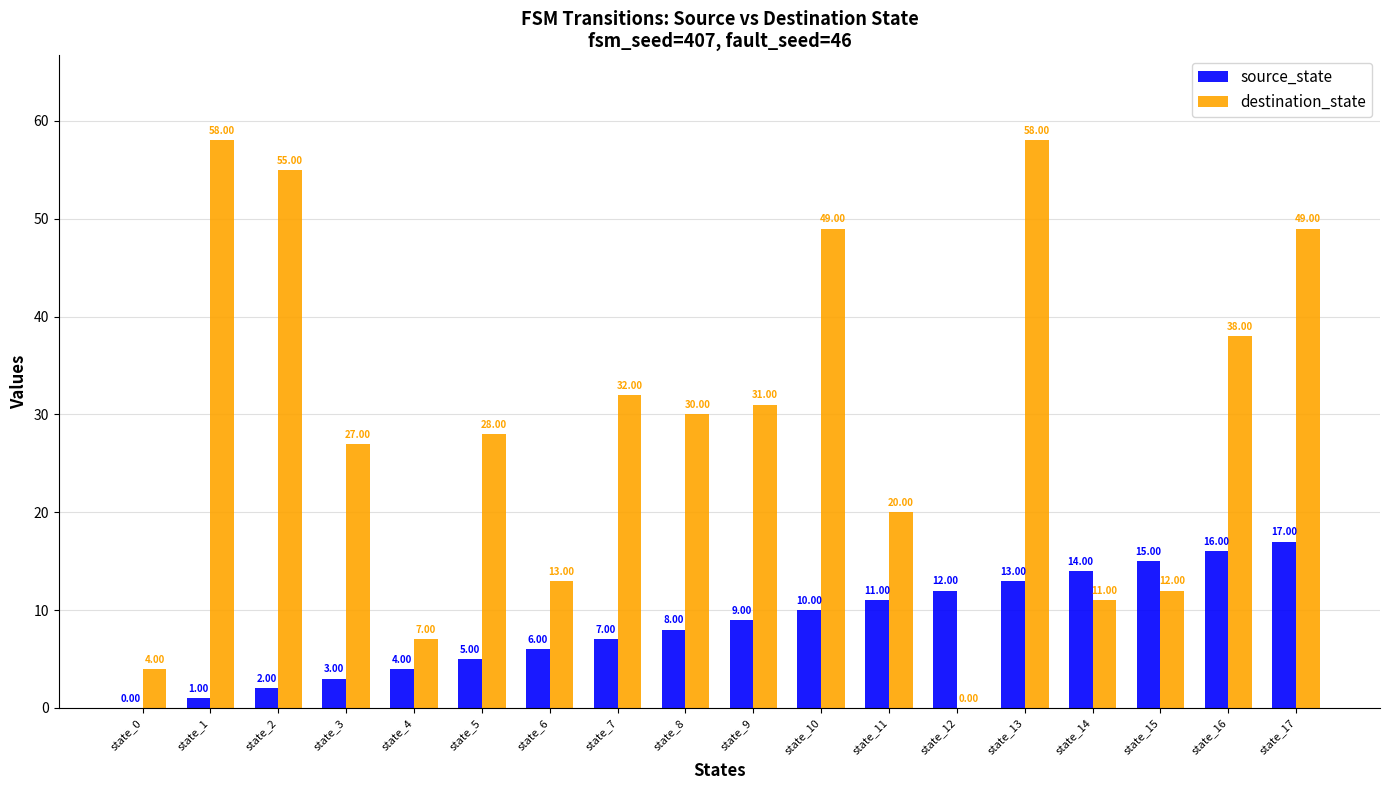

What is the sum of all destination_state values?

522